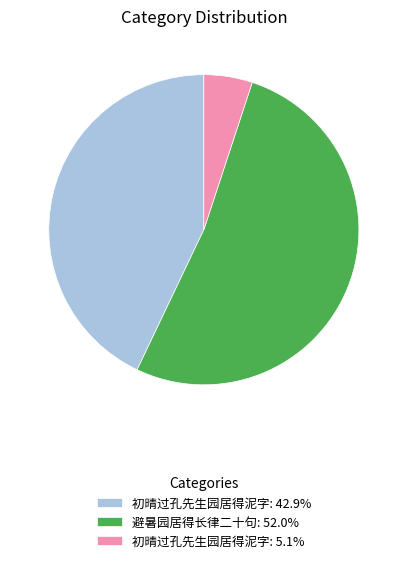

What is the ratio of the value at 初晴过孔先生园居得泥字: 42.9% to the value at 初晴过孔先生园居得泥字: 5.1%?

8.5